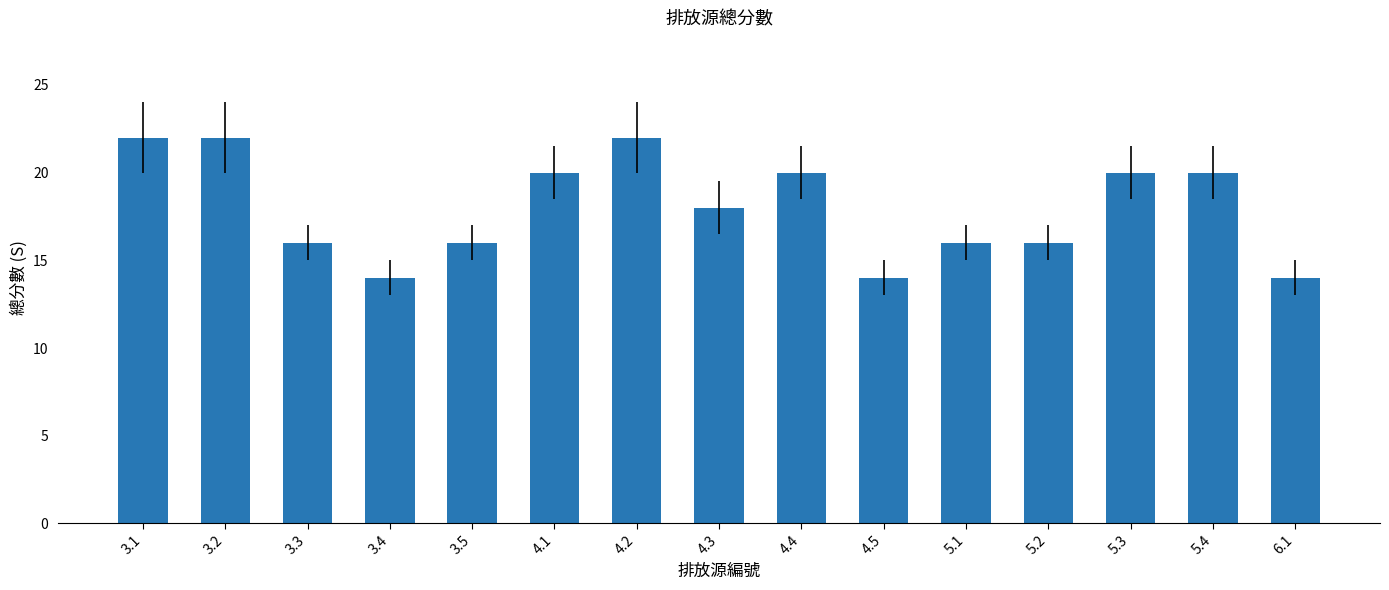

Reading left to right, extract all data points from this chart.

3.1=22	3.2=22	3.3=16	3.4=14	3.5=16	4.1=20	4.2=22	4.3=18	4.4=20	4.5=14	5.1=16	5.2=16	5.3=20	5.4=20	6.1=14